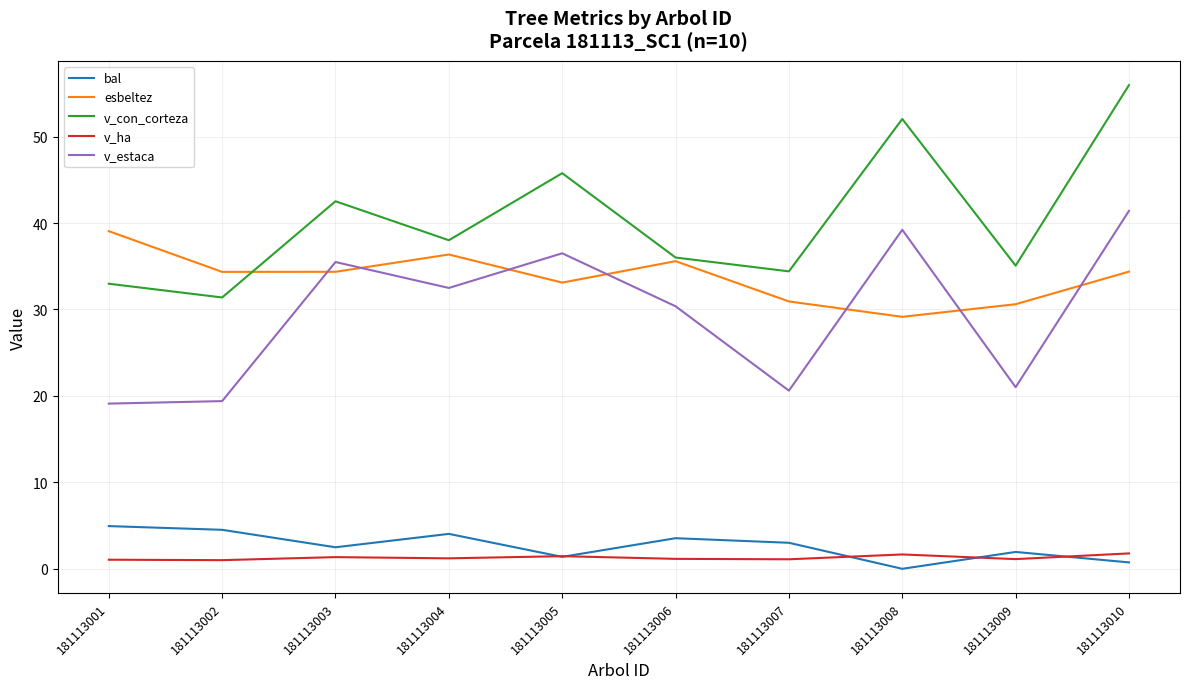

What is the greatest value displayed?

56.0